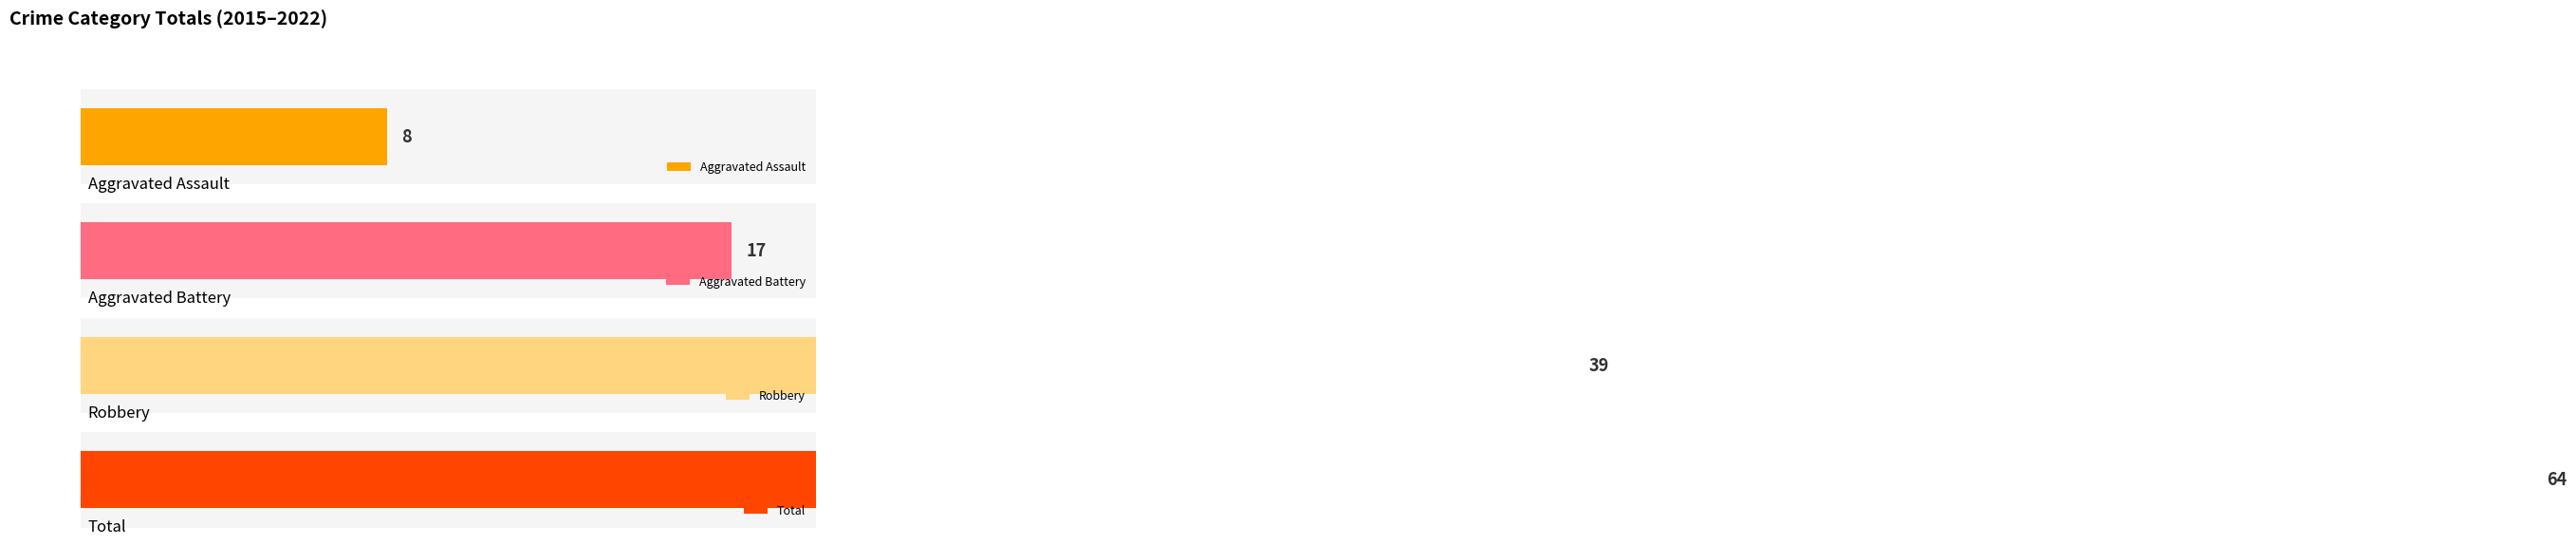

Reading right to left, what are all the values shown in this chart?

Aggravated Assault: 2022=2	2021=2	2020=1	2019=1	2018=0	2017=0	2016=1	2015=1
Aggravated Battery: 2022=2	2021=1	2020=1	2019=3	2018=6	2017=1	2016=0	2015=3
Robbery: 2022=2	2021=3	2020=2	2019=3	2018=5	2017=4	2016=8	2015=12
Total: 2022=6	2021=6	2020=4	2019=7	2018=11	2017=5	2016=9	2015=16